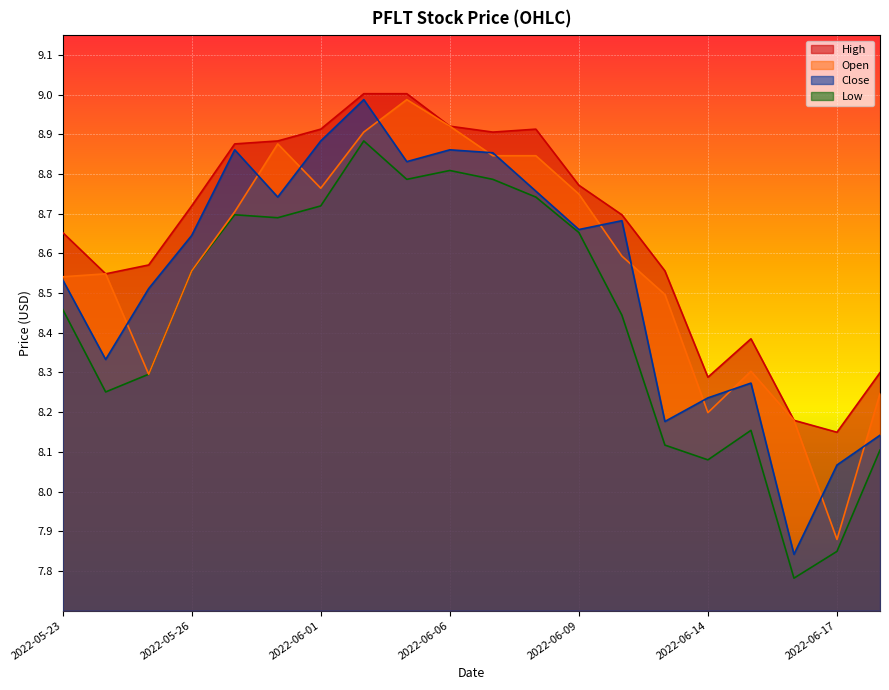

True or false: High and Low intersect in this chart.

False